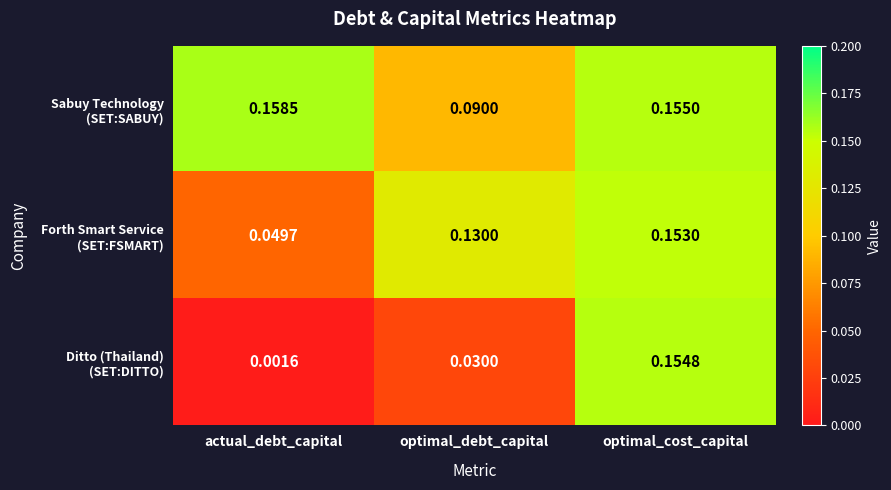

At which category is the sum across all series the highest?

optimal_cost_capital